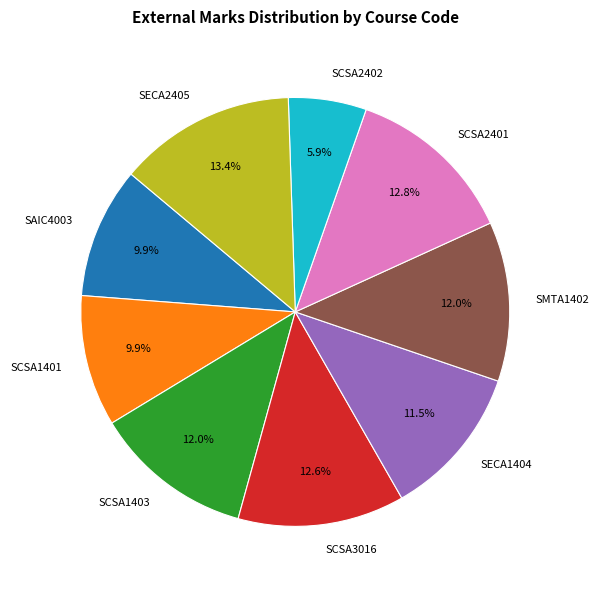

Does SCSA3016 account for over 50% of the chart?

No